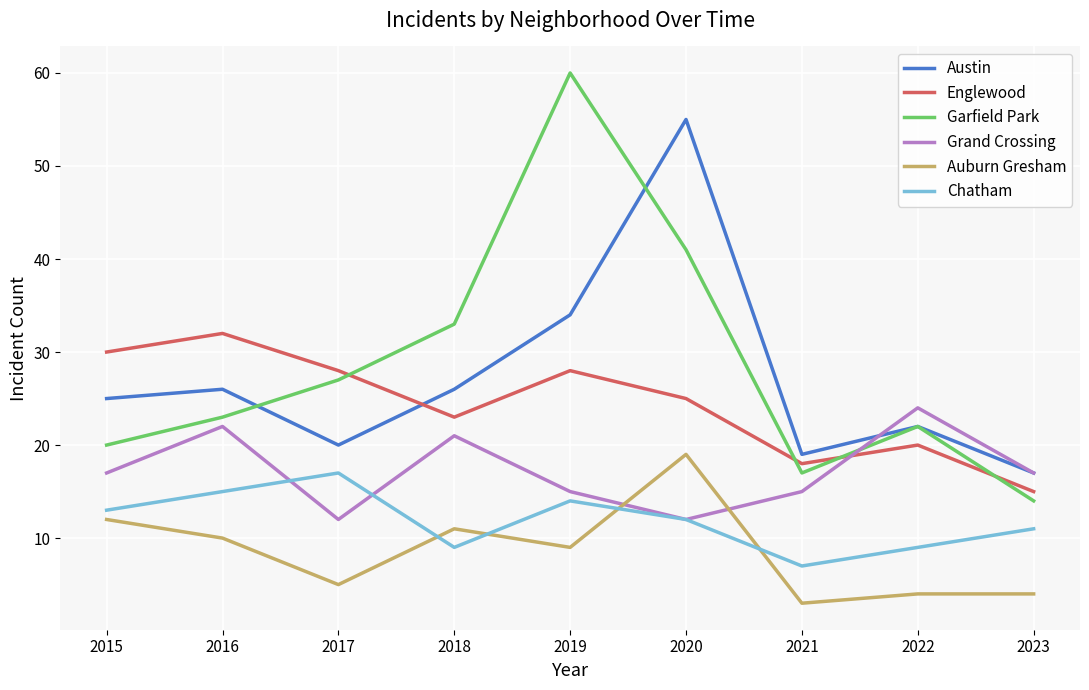

After their last crossing, which series has the higher values: Auburn Gresham or Chatham?

Chatham